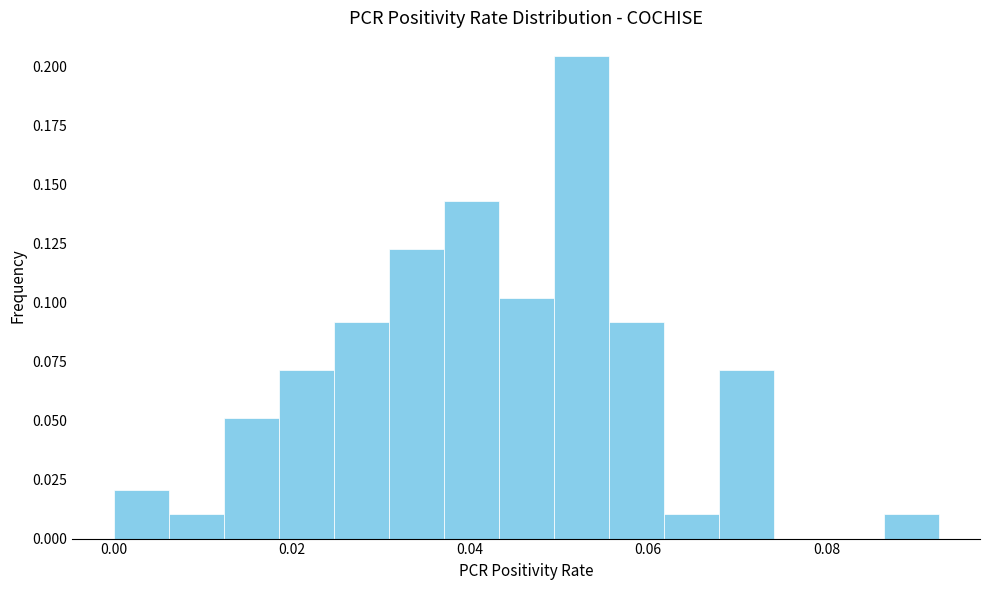

Around what value on the x-axis is the tallest bar? Give the approximate position of its centre, as read against the axis.

0.052